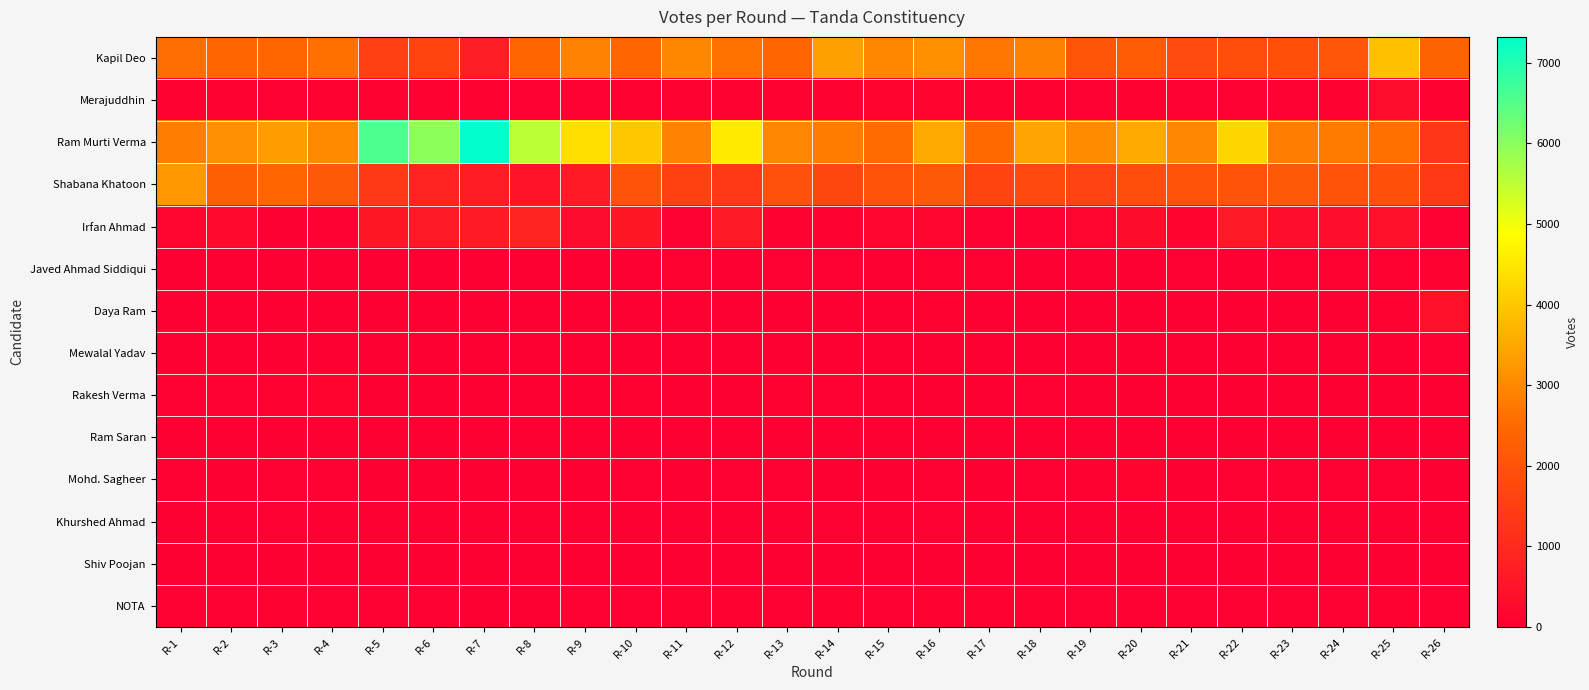

Reading left to right, transcribe all the data shown in this chart.

Kapil Deo: R-1=2575	R-2=2437	R-3=2446	R-4=2603	R-5=1531	R-6=1640	R-7=743	R-8=2391	R-9=2894	R-10=2421	R-11=2988	R-12=2641	R-13=2400	R-14=3386	R-15=2975	R-16=3140	R-17=2702	R-18=2887	R-19=2054	R-20=2192	R-21=1812	R-22=1881	R-23=1887	R-24=2090	R-25=3888	R-26=2347
Merajuddhin: R-1=65	R-2=63	R-3=48	R-4=70	R-5=80	R-6=61	R-7=68	R-8=53	R-9=45	R-10=68	R-11=64	R-12=71	R-13=68	R-14=64	R-15=91	R-16=109	R-17=76	R-18=61	R-19=47	R-20=71	R-21=55	R-22=53	R-23=51	R-24=71	R-25=331	R-26=63
Ram Murti Verma: R-1=2827	R-2=3084	R-3=3318	R-4=3019	R-5=6577	R-6=5973	R-7=7319	R-8=5524	R-9=4348	R-10=4000	R-11=2916	R-12=4560	R-13=2969	R-14=2796	R-15=2523	R-16=3527	R-17=2490	R-18=3439	R-19=3045	R-20=3520	R-21=2946	R-22=4241	R-23=2813	R-24=2781	R-25=2605	R-26=1282
Shabana Khatoon: R-1=3224	R-2=2289	R-3=2430	R-4=2125	R-5=1379	R-6=858	R-7=679	R-8=464	R-9=635	R-10=2000	R-11=1568	R-12=1384	R-13=1948	R-14=1687	R-15=1983	R-16=2123	R-17=1633	R-18=1757	R-19=1618	R-20=1851	R-21=1975	R-22=2015	R-23=2119	R-24=1986	R-25=1938	R-26=1348
Irfan Ahmad: R-1=152	R-2=250	R-3=25	R-4=39	R-5=535	R-6=615	R-7=647	R-8=866	R-9=288	R-10=535	R-11=31	R-12=627	R-13=67	R-14=60	R-15=149	R-16=148	R-17=52	R-18=54	R-19=153	R-20=305	R-21=119	R-22=589	R-23=328	R-24=326	R-25=433	R-26=38
Javed Ahmad Siddiqui: R-1=20	R-2=12	R-3=11	R-4=19	R-5=11	R-6=16	R-7=15	R-8=11	R-9=2	R-10=25	R-11=73	R-12=27	R-13=43	R-14=56	R-15=22	R-16=63	R-17=61	R-18=8	R-19=28	R-20=14	R-21=46	R-22=16	R-23=68	R-24=65	R-25=73	R-26=65
Daya Ram: R-1=11	R-2=2	R-3=6	R-4=9	R-5=4	R-6=7	R-7=0	R-8=2	R-9=4	R-10=3	R-11=7	R-12=8	R-13=4	R-14=15	R-15=15	R-16=81	R-17=8	R-18=6	R-19=2	R-20=4	R-21=6	R-22=5	R-23=9	R-24=24	R-25=59	R-26=452
Mewalal Yadav: R-1=25	R-2=28	R-3=20	R-4=13	R-5=12	R-6=12	R-7=9	R-8=9	R-9=6	R-10=23	R-11=16	R-12=27	R-13=12	R-14=10	R-15=24	R-16=24	R-17=24	R-18=11	R-19=28	R-20=16	R-21=19	R-22=15	R-23=17	R-24=12	R-25=20	R-26=31
Rakesh Verma: R-1=33	R-2=40	R-3=65	R-4=90	R-5=16	R-6=17	R-7=5	R-8=8	R-9=17	R-10=70	R-11=28	R-12=25	R-13=71	R-14=47	R-15=18	R-16=23	R-17=28	R-18=45	R-19=18	R-20=8	R-21=15	R-22=11	R-23=20	R-24=17	R-25=13	R-26=24
Ram Saran: R-1=15	R-2=7	R-3=12	R-4=9	R-5=7	R-6=8	R-7=2	R-8=2	R-9=7	R-10=15	R-11=6	R-12=13	R-13=9	R-14=7	R-15=15	R-16=6	R-17=12	R-18=10	R-19=13	R-20=13	R-21=8	R-22=9	R-23=3	R-24=18	R-25=11	R-26=10
Mohd. Sagheer: R-1=35	R-2=20	R-3=34	R-4=34	R-5=19	R-6=8	R-7=3	R-8=3	R-9=11	R-10=33	R-11=12	R-12=29	R-13=31	R-14=20	R-15=24	R-16=29	R-17=27	R-18=38	R-19=68	R-20=100	R-21=19	R-22=30	R-23=34	R-24=37	R-25=41	R-26=21
Khurshed Ahmad: R-1=23	R-2=19	R-3=29	R-4=18	R-5=15	R-6=8	R-7=4	R-8=5	R-9=13	R-10=20	R-11=19	R-12=16	R-13=26	R-14=34	R-15=19	R-16=30	R-17=21	R-18=23	R-19=18	R-20=20	R-21=22	R-22=16	R-23=11	R-24=25	R-25=22	R-26=21
Shiv Poojan: R-1=26	R-2=11	R-3=10	R-4=22	R-5=13	R-6=15	R-7=6	R-8=3	R-9=5	R-10=7	R-11=11	R-12=14	R-13=8	R-14=22	R-15=17	R-16=21	R-17=22	R-18=22	R-19=17	R-20=9	R-21=6	R-22=21	R-23=19	R-24=16	R-25=17	R-26=26
NOTA: R-1=47	R-2=40	R-3=69	R-4=55	R-5=37	R-6=35	R-7=23	R-8=23	R-9=33	R-10=48	R-11=58	R-12=61	R-13=34	R-14=62	R-15=55	R-16=63	R-17=60	R-18=63	R-19=42	R-20=41	R-21=38	R-22=43	R-23=38	R-24=35	R-25=62	R-26=44